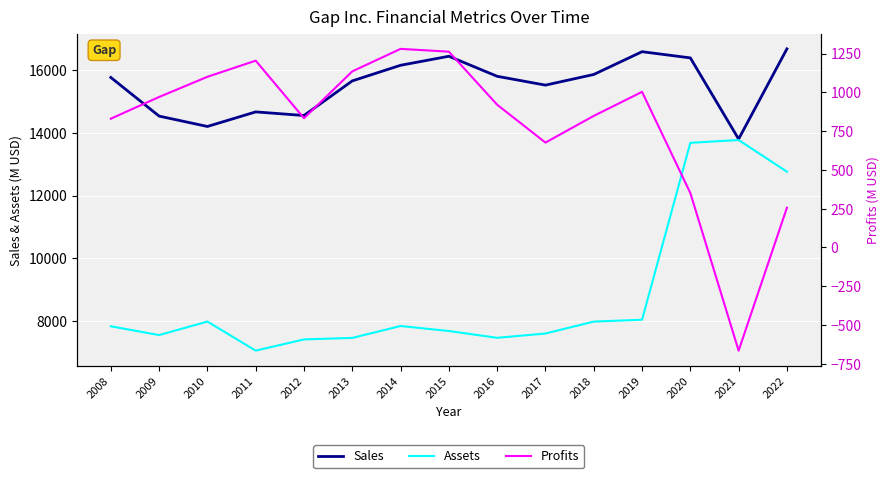

In Profits, how many points are higher than both neighbors (excluding endpoints)?

3